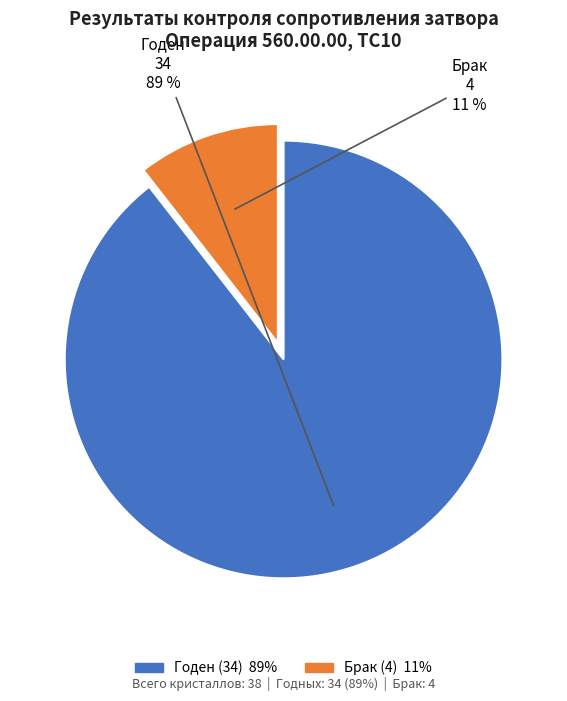

Which has a higher value, Брак or Годен?

Годен